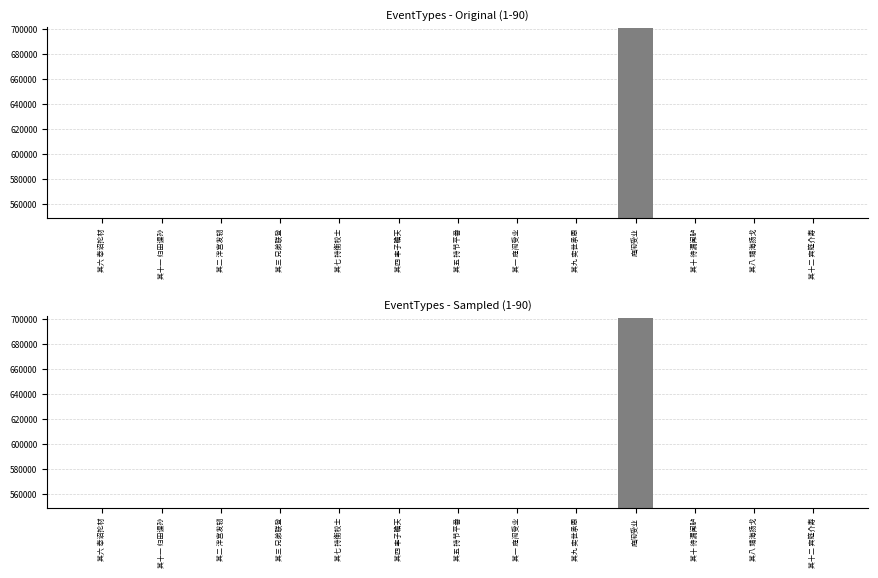

The chart shows a value of 312422 at 其三 兄弟联登. True or false?

False